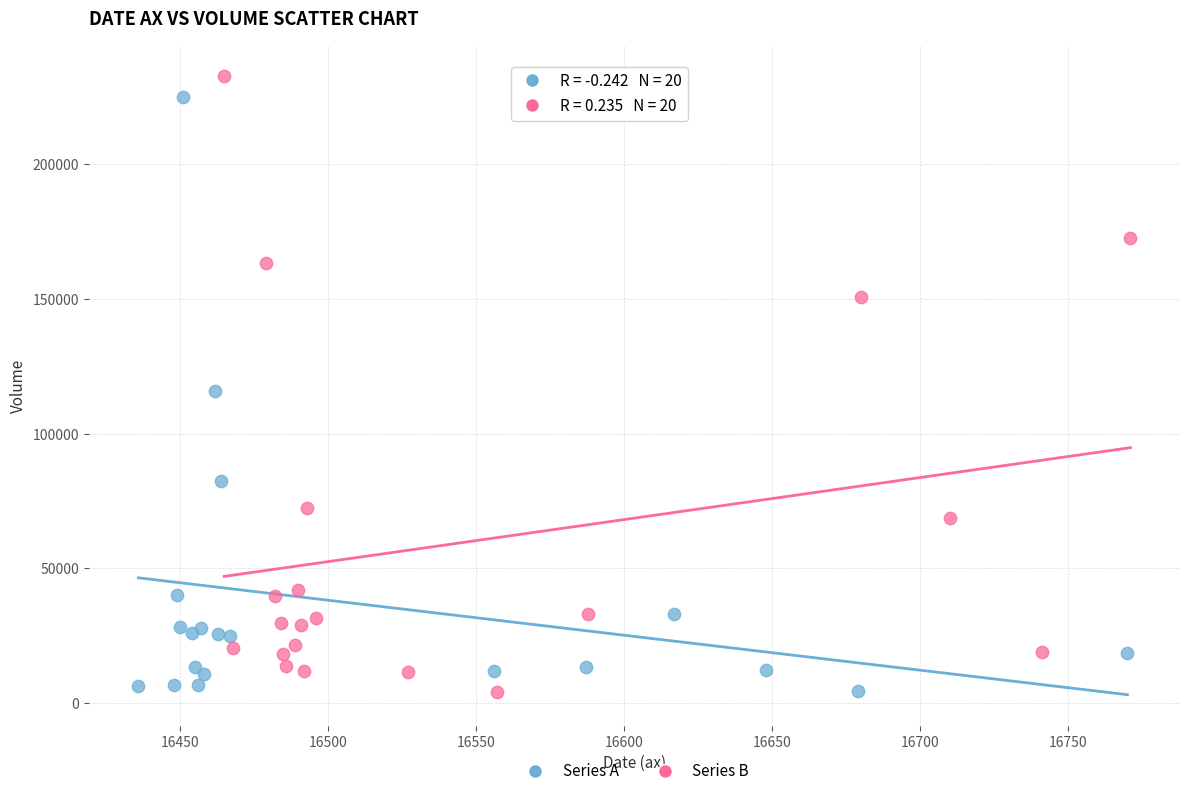

Which series contains the highest Y value?

Series B